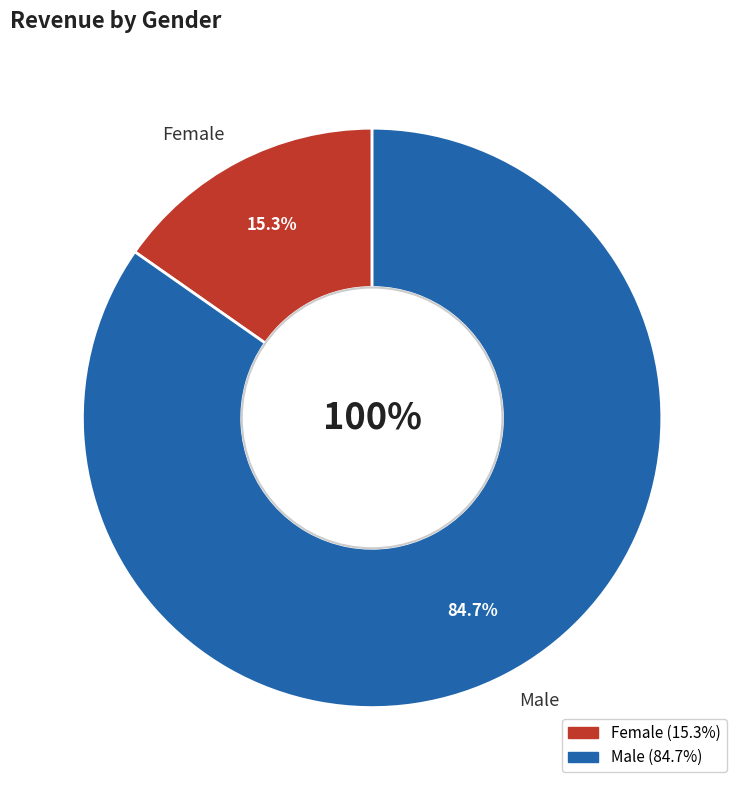

To the nearest percent, what percentage of the pie is Female?

15%